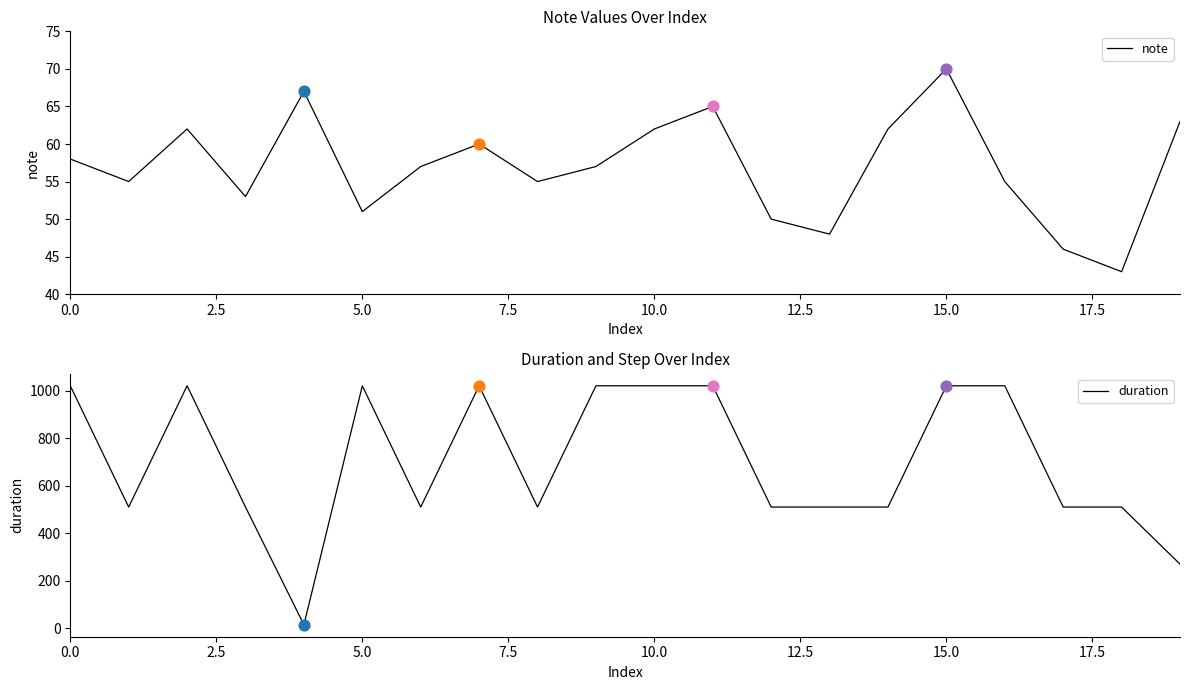

At which category is the sum across all series the highest?

15